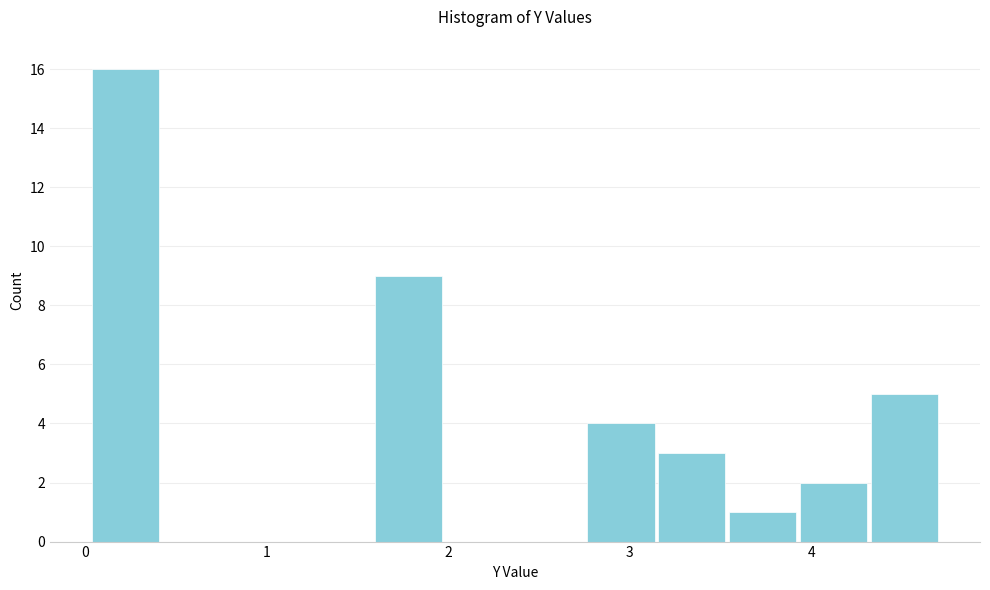

Around what value on the x-axis is the tallest bar? Give the approximate position of its centre, as read against the axis.

0.2